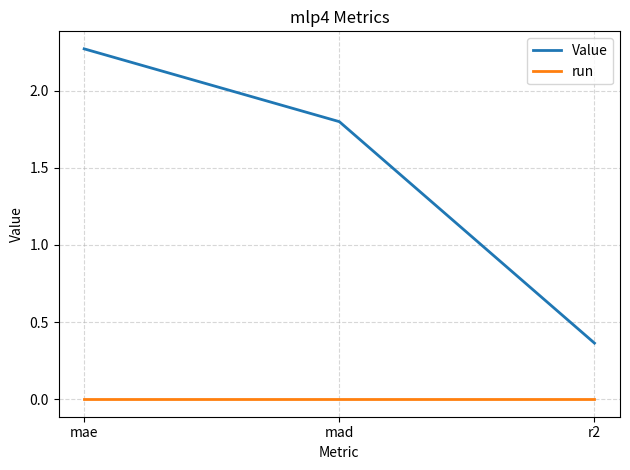

True or false: Value has a value of 1.8 at mad.

True